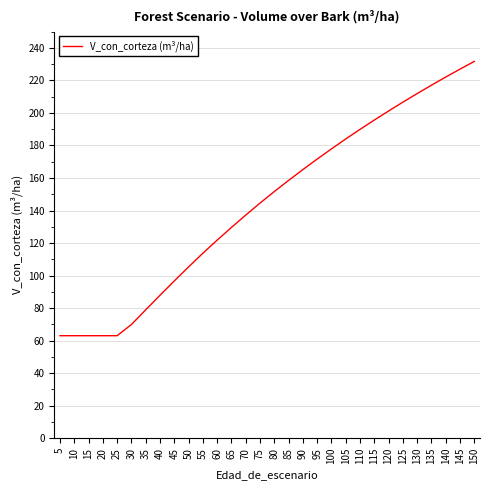

What is the difference between the maximum and minimum values?

168.6